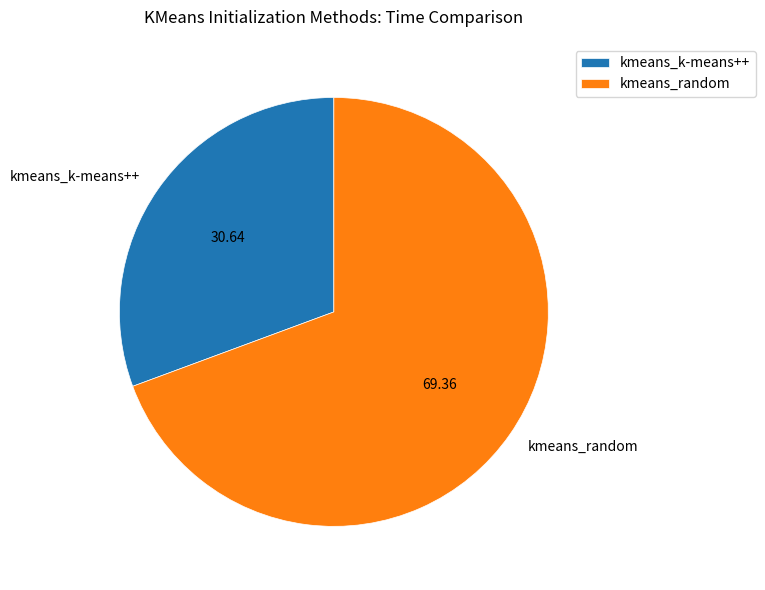

Is the sum of kmeans_k-means++ and kmeans_random greater than half?

Yes